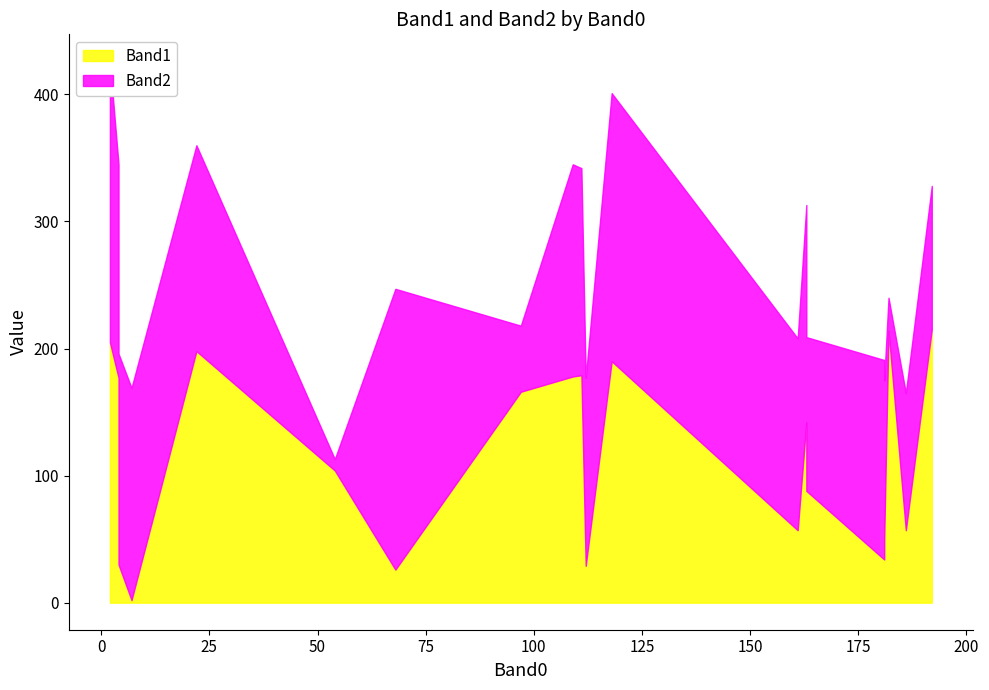

True or false: Band1 has more than 2 points higher than both neighbors.

True